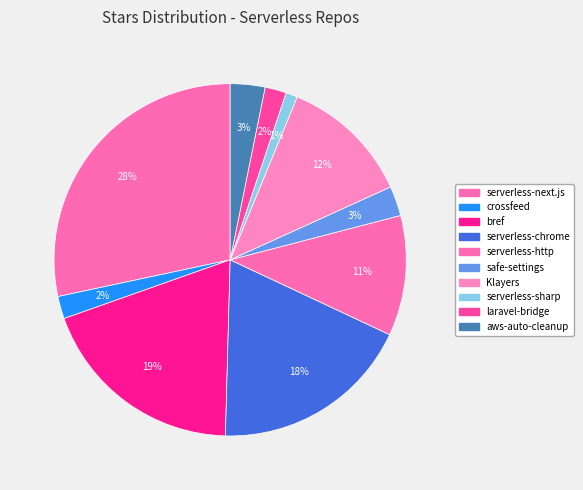

To the nearest percent, what is the combined percentage of serverless-next.js and serverless-http?

39%